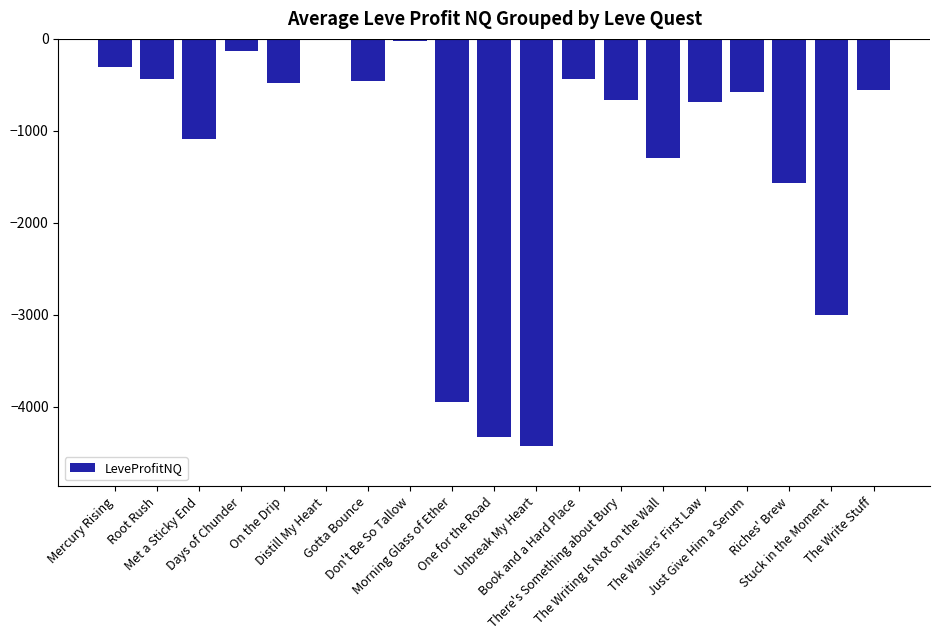

At which category does the chart reach its peak across all series?

Distill My Heart